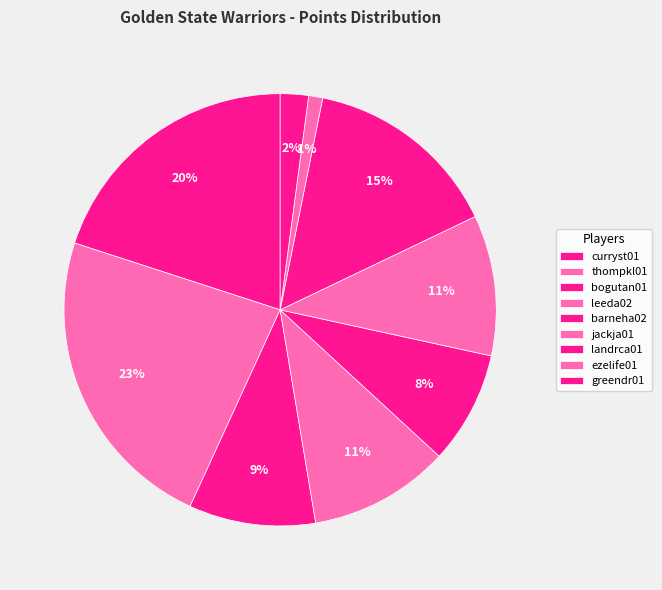

How many slices are in this pie chart?

9